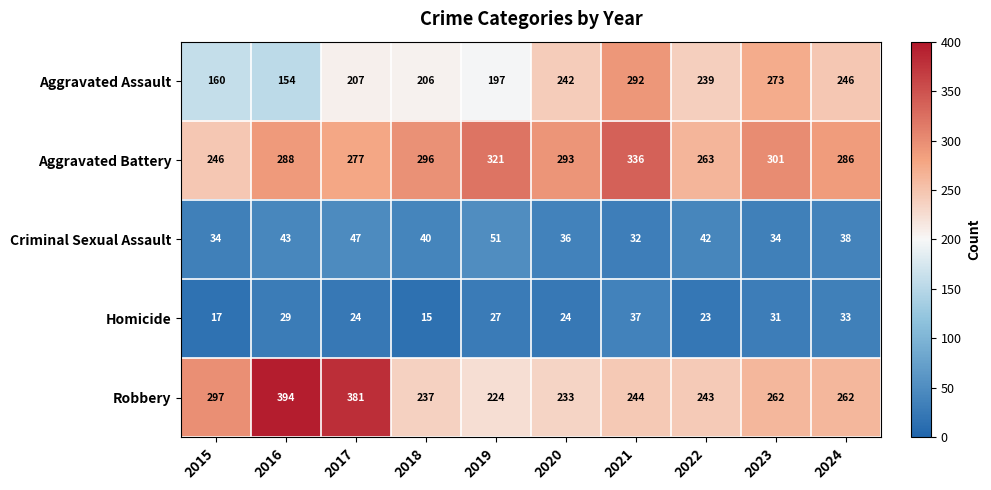

Is it true that Robbery equals 233 at 2020?

True